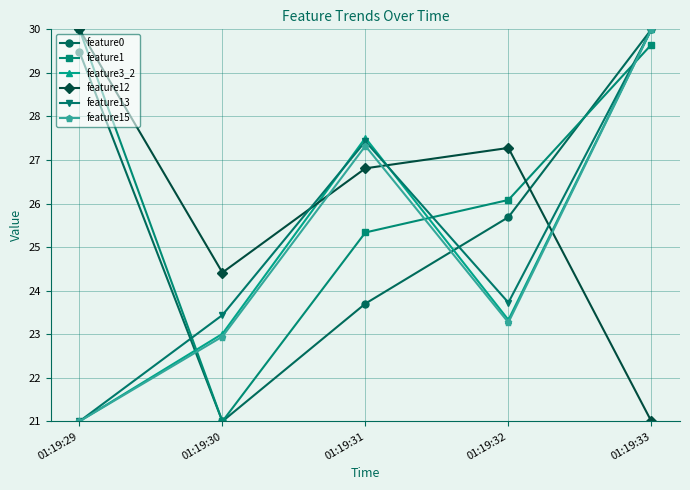

What is the smallest value displayed?

21.0